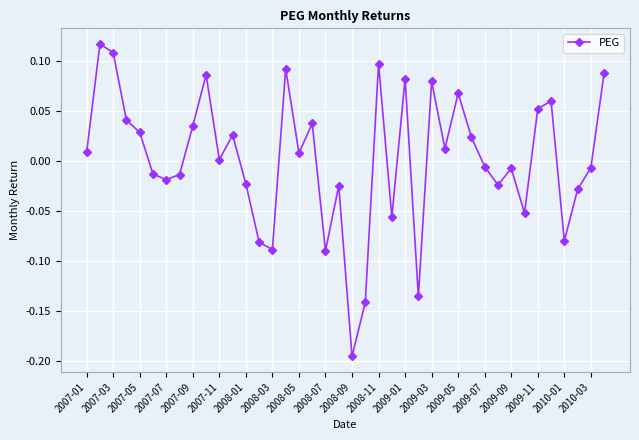

True or false: the data has more than 1 interior local peaks.

True